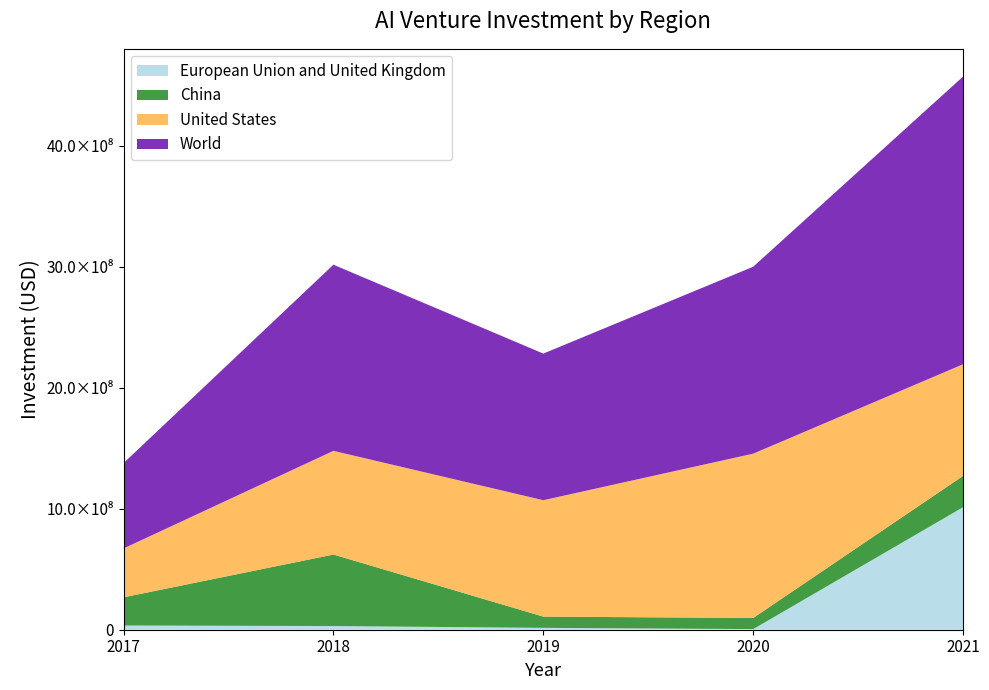

Reading left to right, what are all the values shown in this chart?

European Union and United Kingdom: 34720055	30321937	15388467	5170265	1013359242
China: 233168581	591347599	93042361	91954563	258977775
United States: 404163765	857474812	962517568	1358836062	923024967
World: 705626292	1539250299	1212544984	1545821073	2379370717